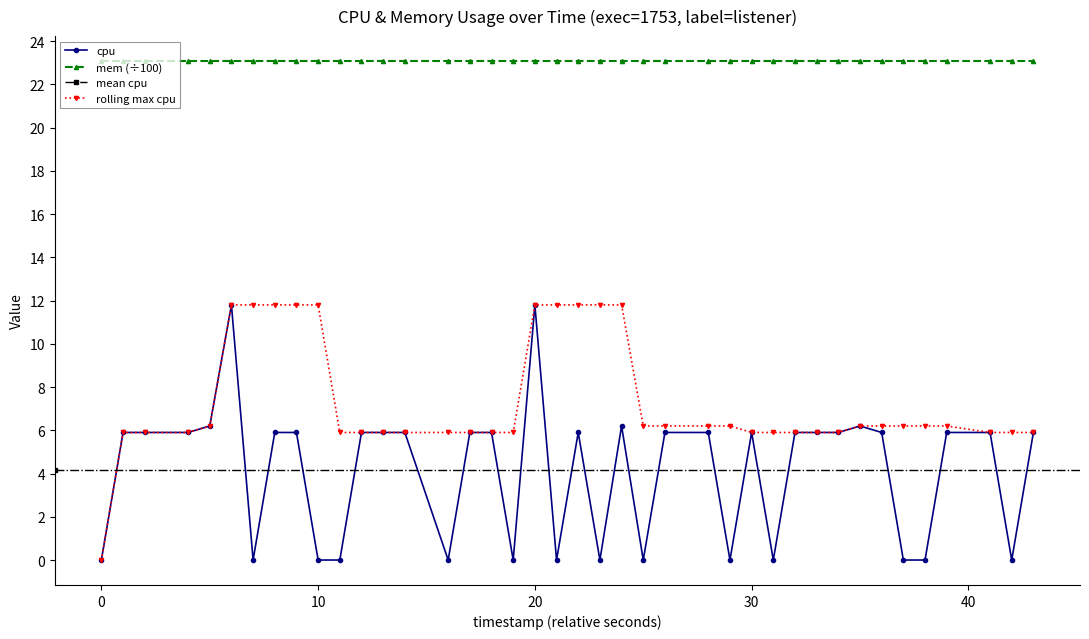

Reading left to right, transcribe all the data shown in this chart.

0.0	5.9	5.9	5.9	6.2	11.8	0.0	5.9	5.9	0.0	0.0	5.9	5.9	5.9	0.0	5.9	5.9	0.0	11.8	0.0	5.9	0.0	6.2	0.0	5.9	5.9	0.0	5.9	0.0	5.9	5.9	5.9	6.2	5.9	0.0	0.0	5.9	5.9	0.0	5.9